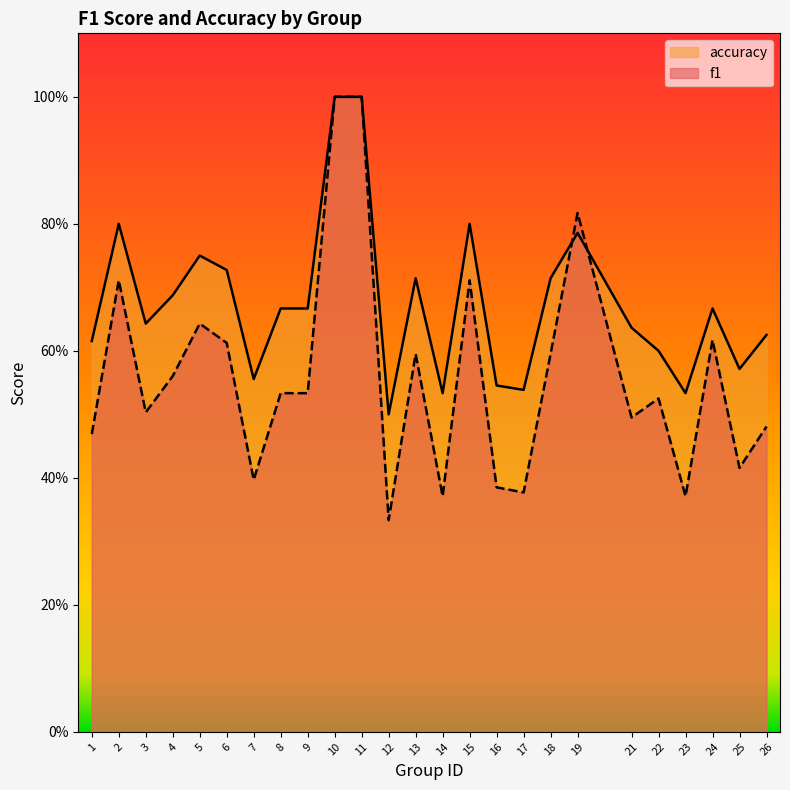

What is the difference between the second highest and minimum values in the accuracy series?

0.5